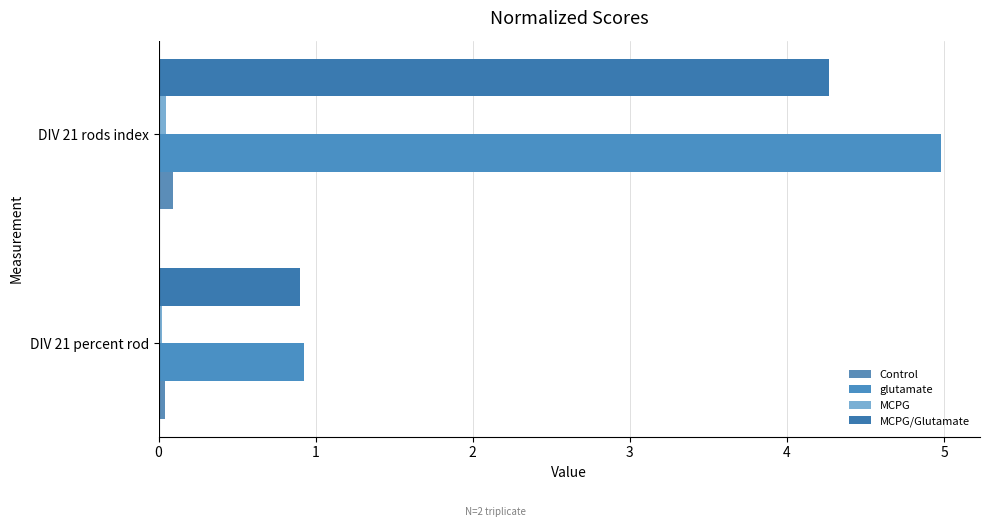

Which series has the widest spread of values?

glutamate